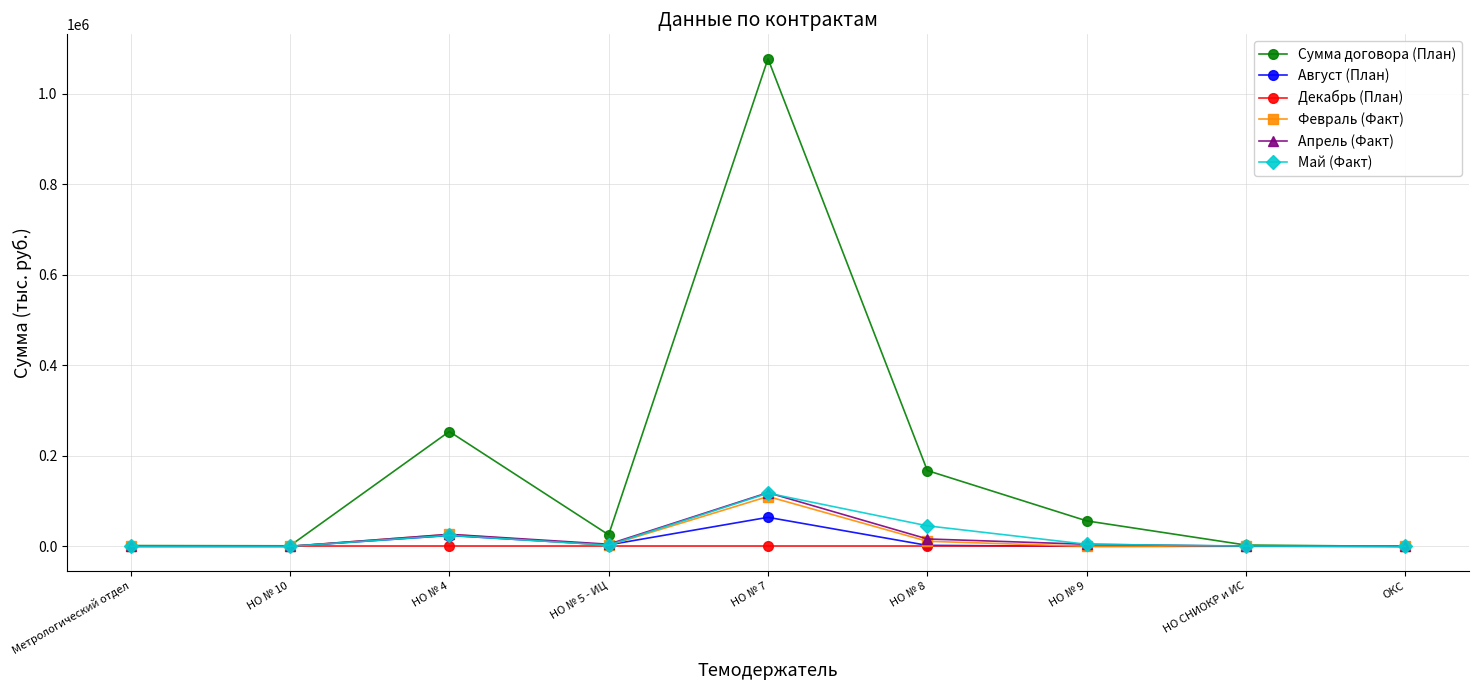

True or false: Май (Факт) has more than 1 interior local peaks.

True